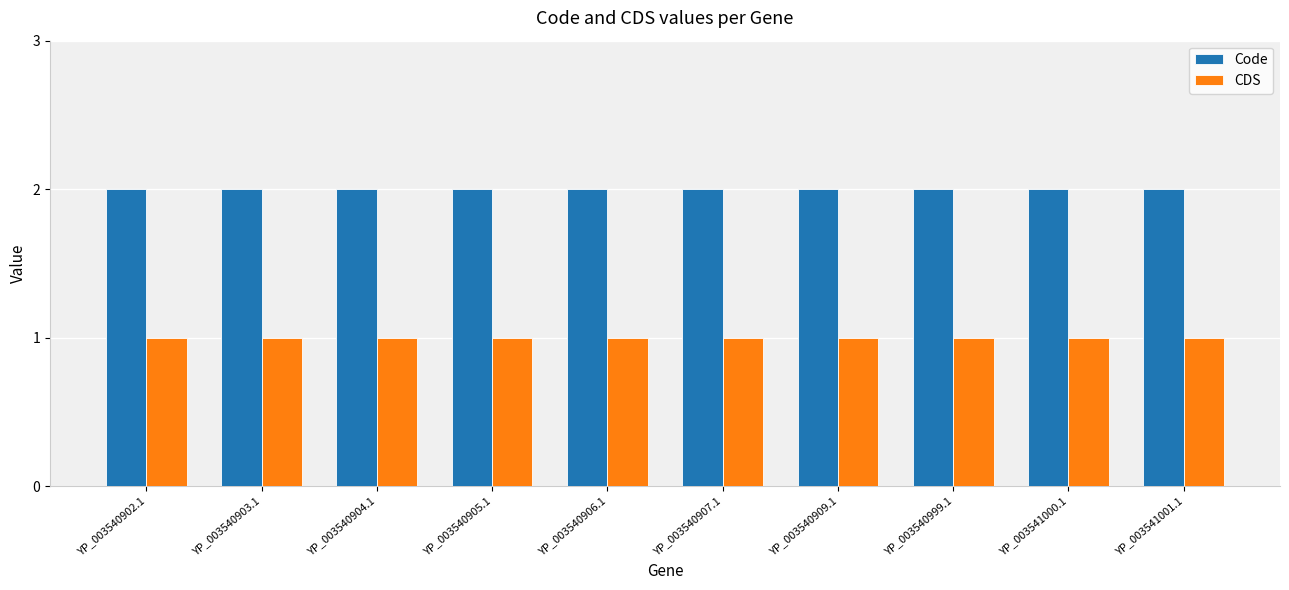

Rank the series by their average value, from lowest to highest.

CDS, Code